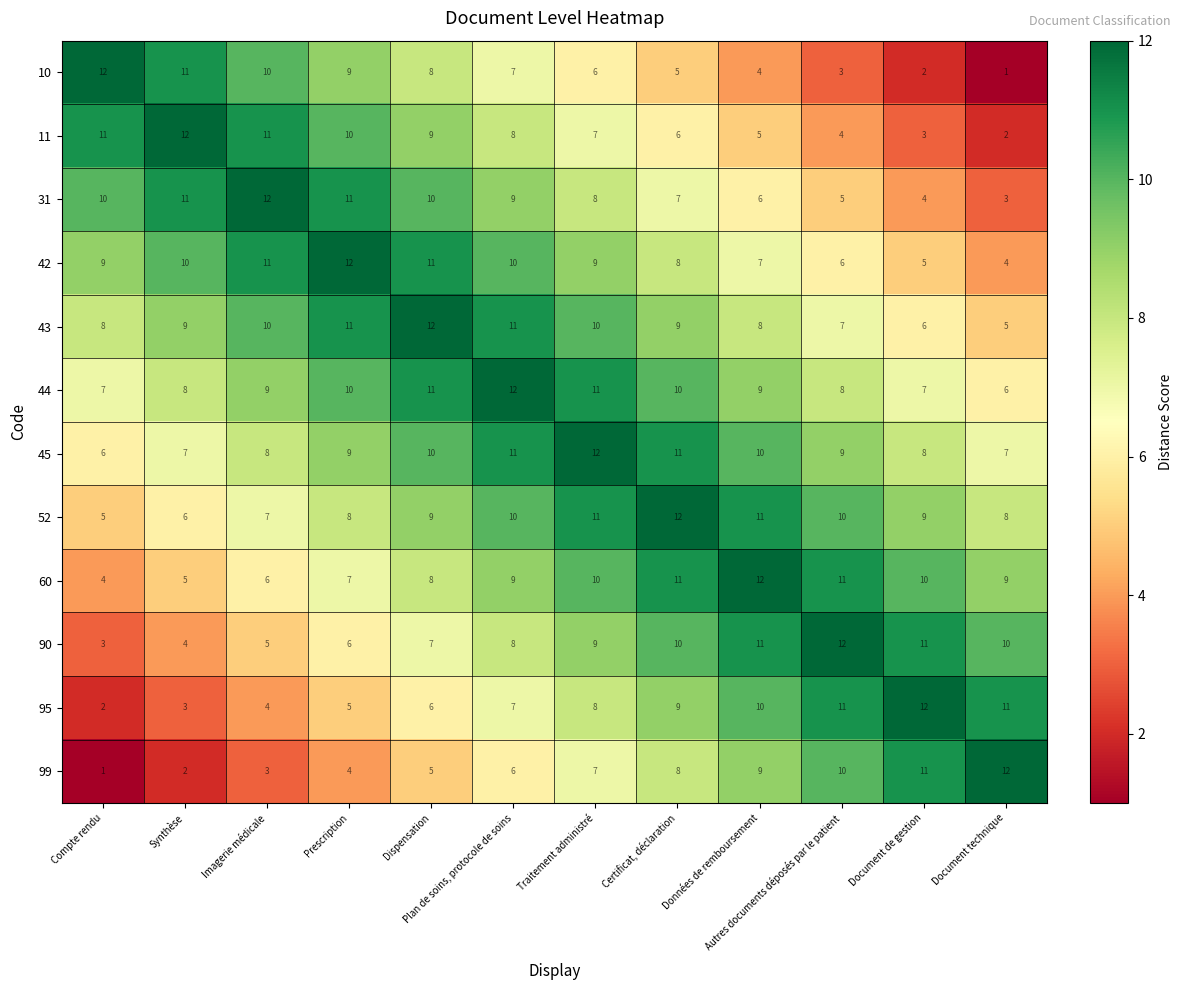

At how many categories does at least one series exceed 7?

12